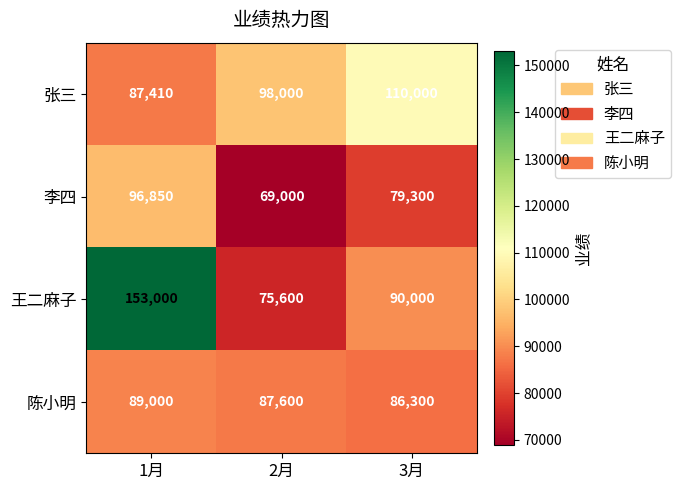

Reading left to right, transcribe all the data shown in this chart.

张三: 87410	98000	110000
李四: 96850	69000	79300
王二麻子: 153000	75600	90000
陈小明: 89000	87600	86300